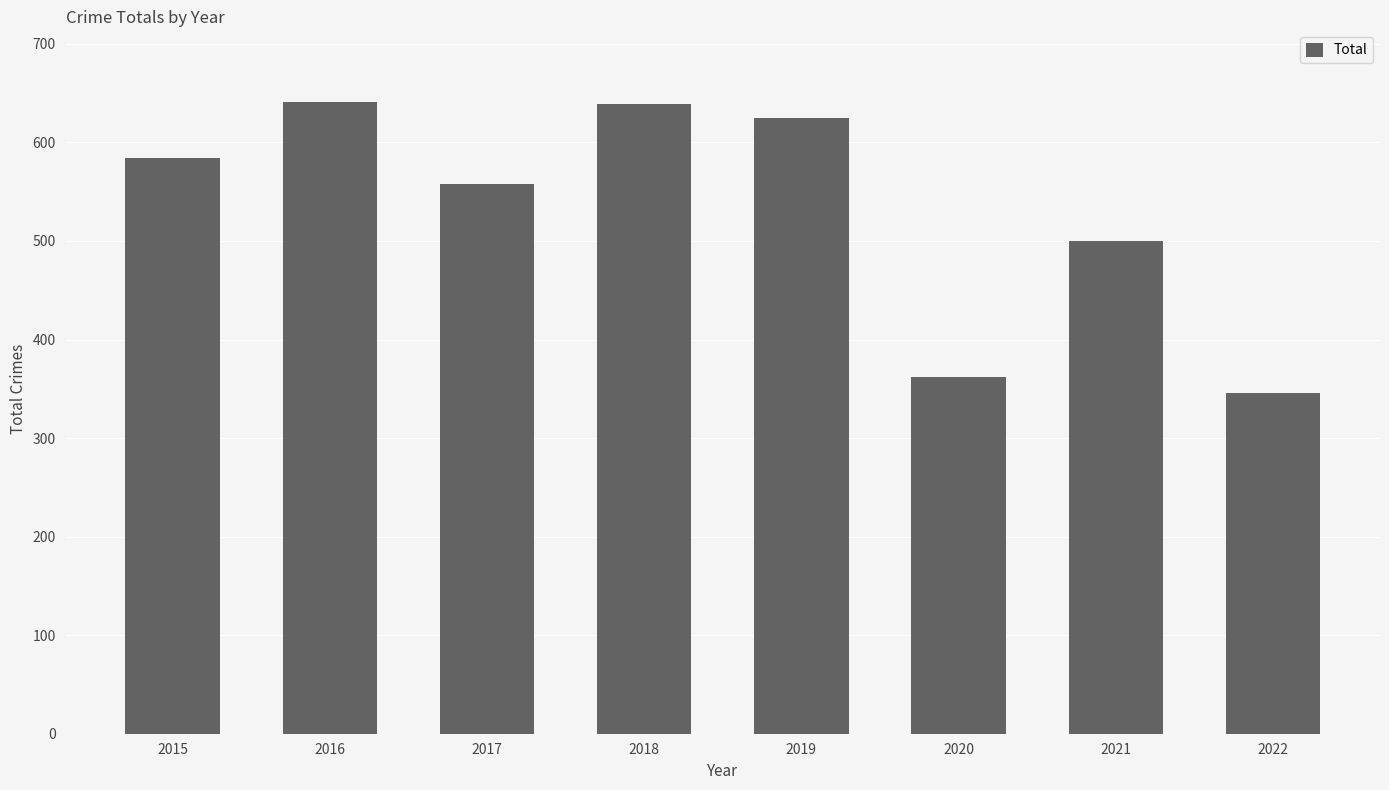

What is the greatest value displayed?

641